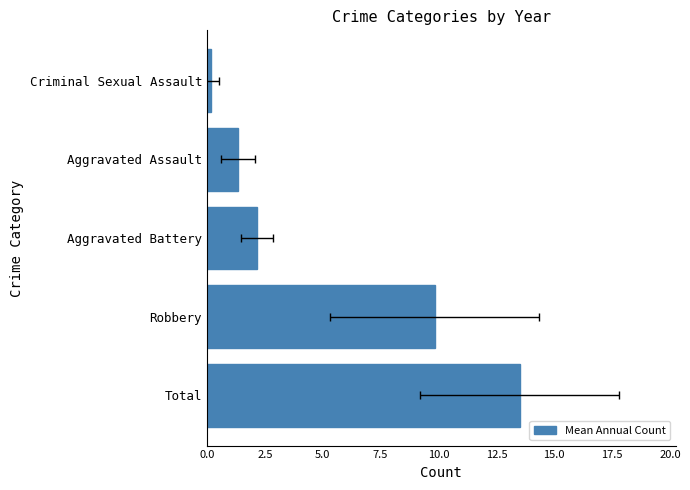

What is the average value?

5.4